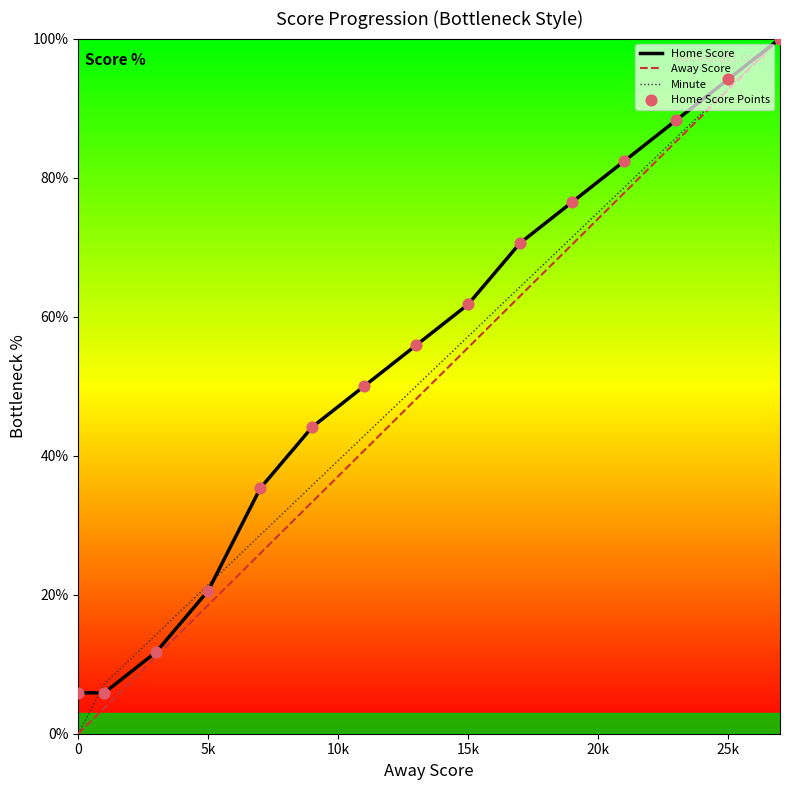

What is the total value across all series at 5k?

60.5